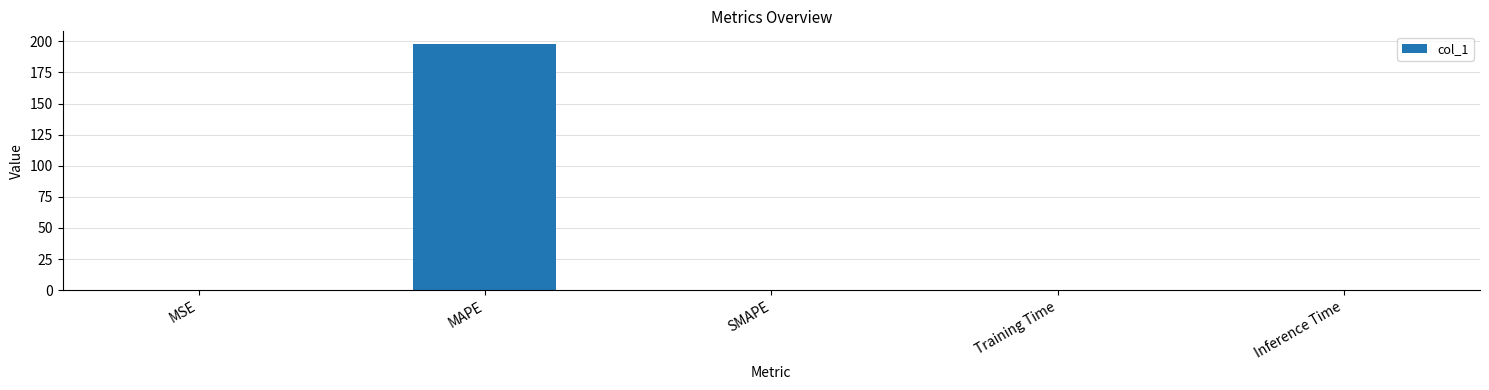

The chart shows a value of 198.1 at MAPE. True or false?

True